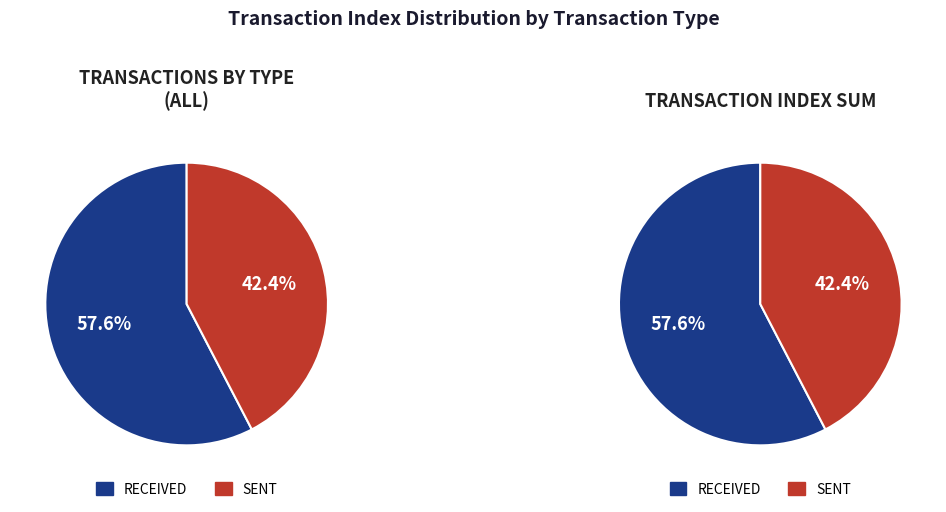

True or false: sent accounts for 77% of the total.

False